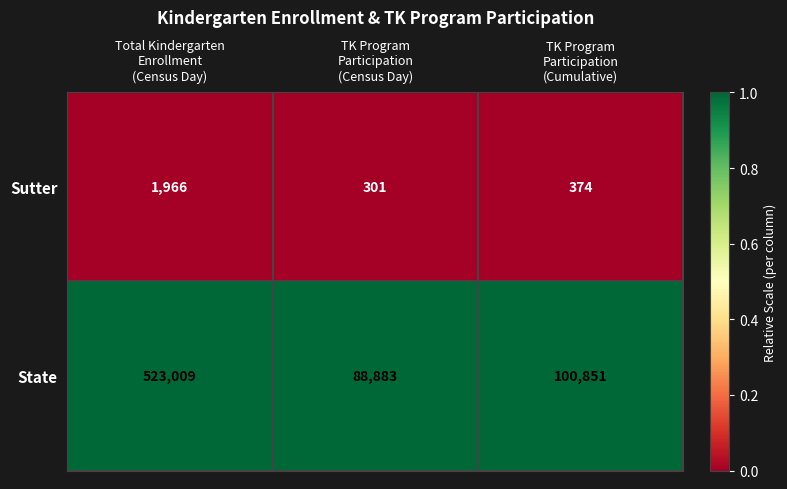

What is the maximum value shown in the chart?

523009